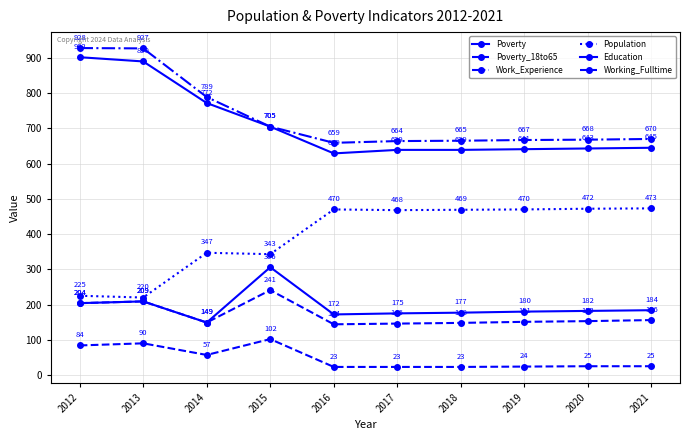

True or false: Poverty and Population cross at least once.

False